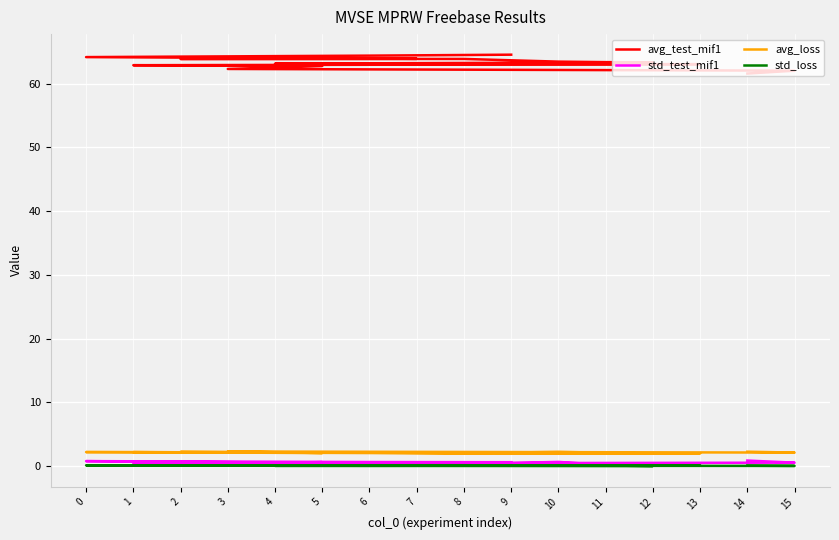

Which label corresponds to the largest value in the chart?

9